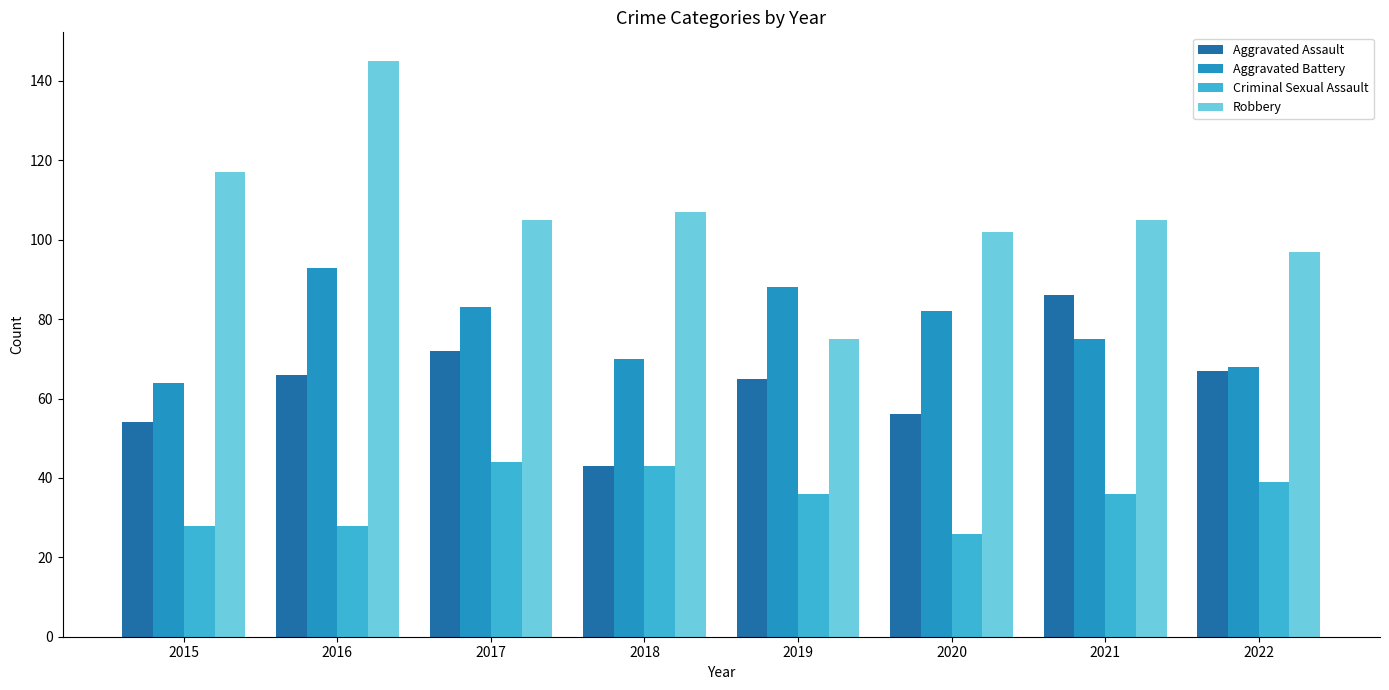

What is the minimum value for Aggravated Battery?

64